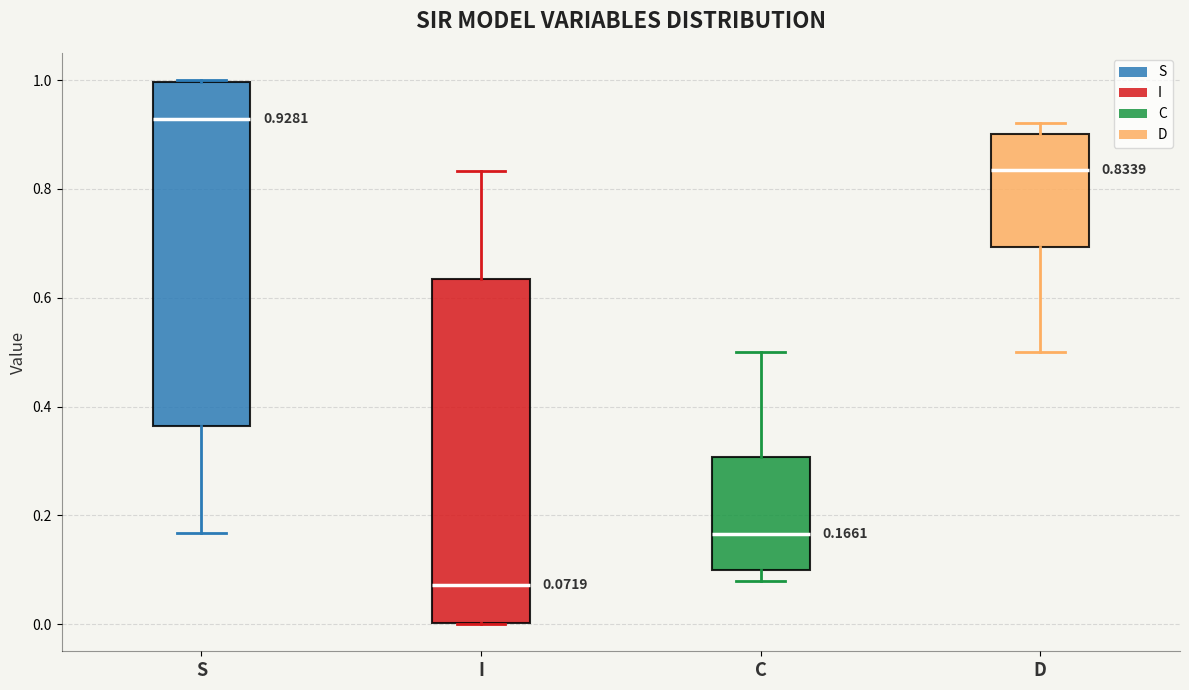

Which box has the highest median line?

S